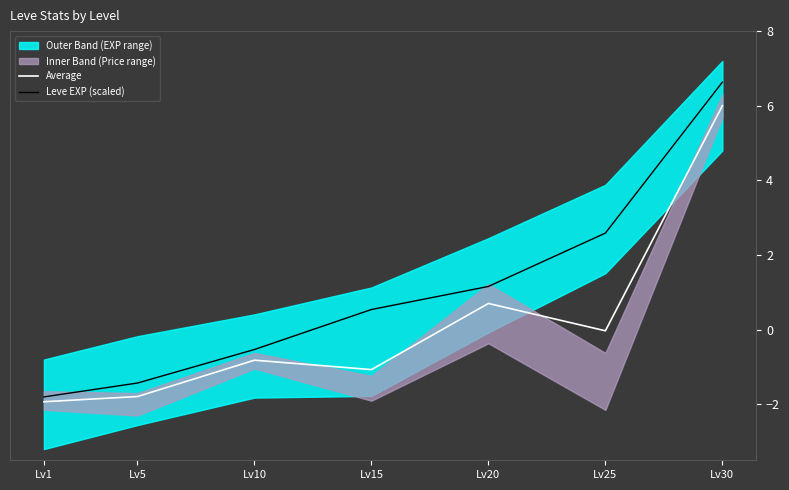

What is the value of the Leve EXP (scaled) point at the 6th from the left?

2.6